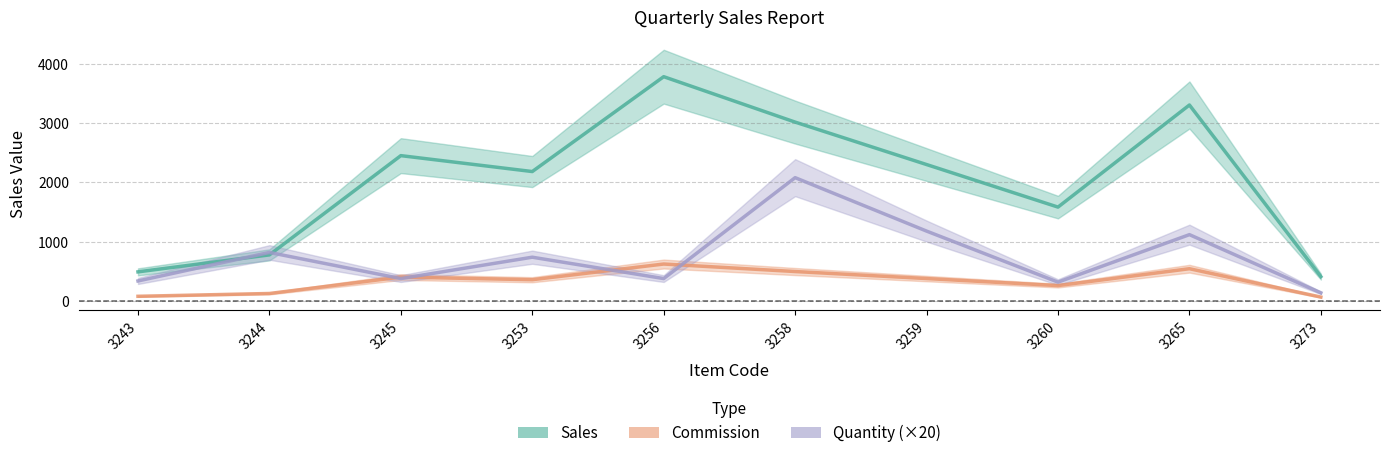

Reading left to right, transcribe all the data shown in this chart.

Sales: 493.0	779.0	2451.0	2183.0	3781.0	3016.0	2301.0	1584.0	3304.0	413.0
Commission: 81.5	128.8	405.2	360.8	625.0	498.5	380.4	261.8	546.2	68.3
Quantity: 340.0	820.0	380.0	740.0	380.0	2080.0	1180.0	320.0	1120.0	140.0